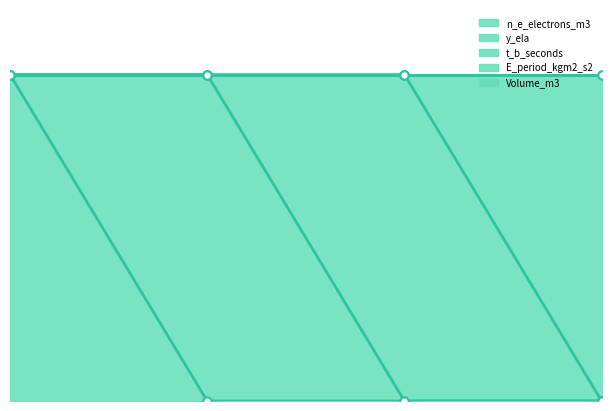

What is the sum of all y_ela values?

1